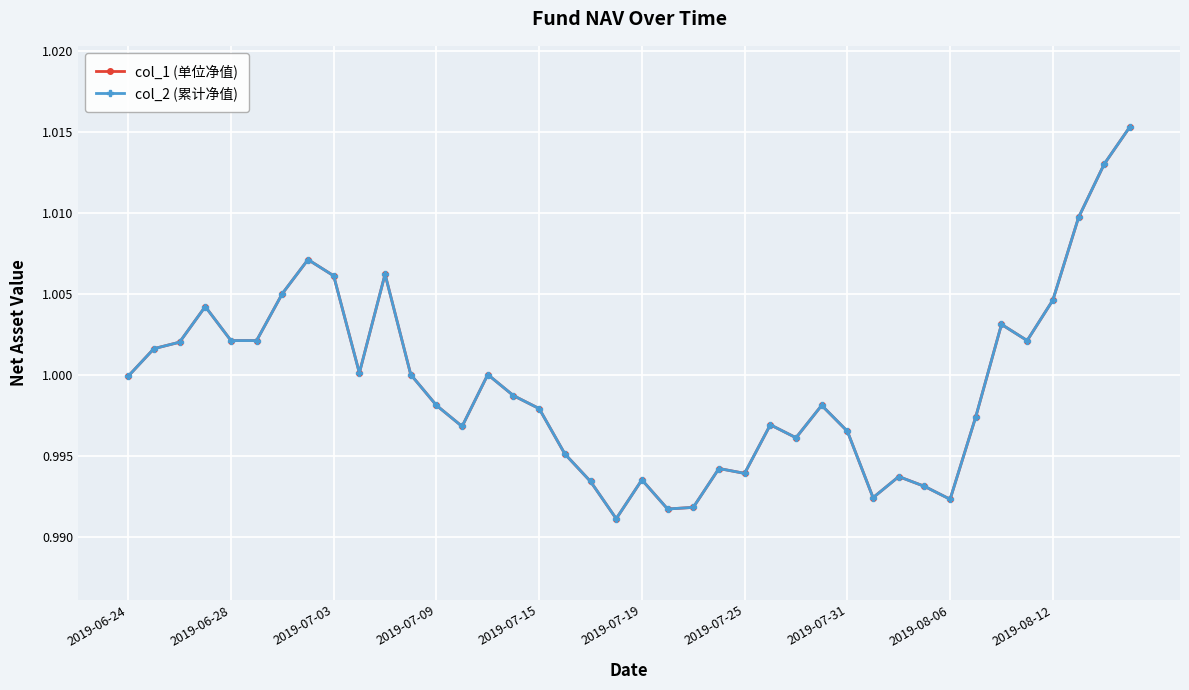

Does the chart display data point markers on the line(s)?

Yes